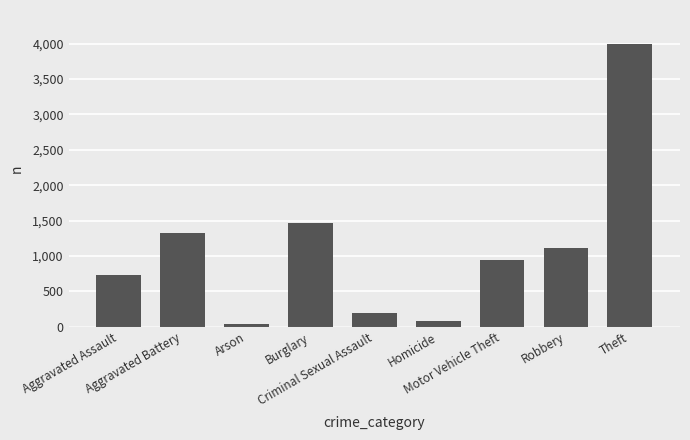

List the labels in order of value, largest first.

Theft, Burglary, Aggravated Battery, Robbery, Motor Vehicle Theft, Aggravated Assault, Criminal Sexual Assault, Homicide, Arson